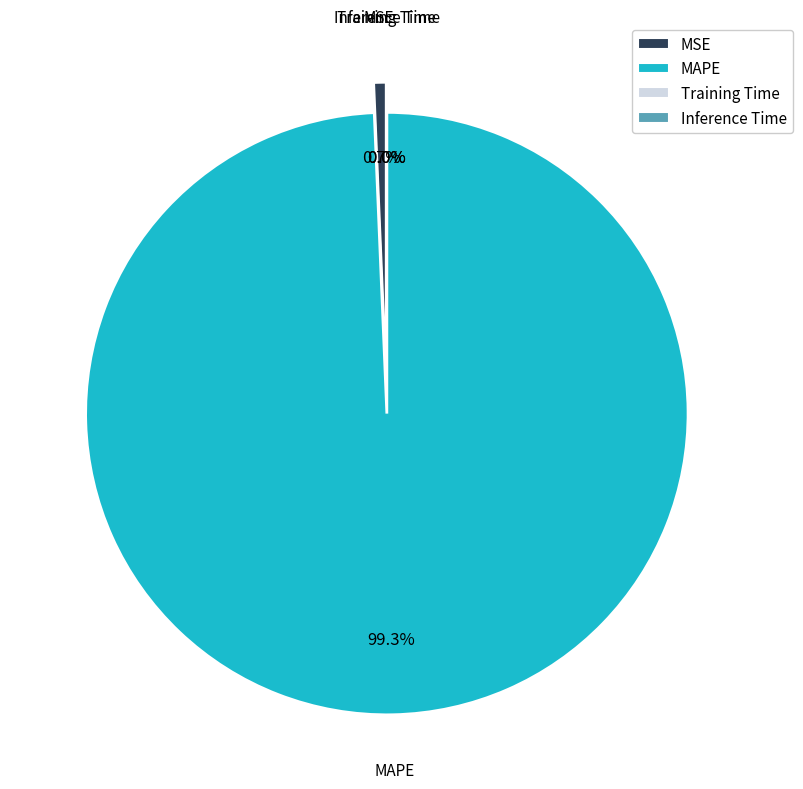

How many segments does this pie chart have?

4